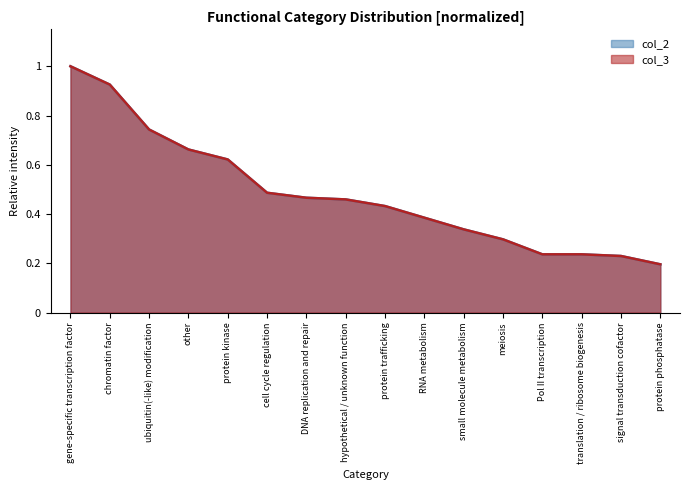

Which category has the highest value in the col_2 series?

gene-specific transcription factor